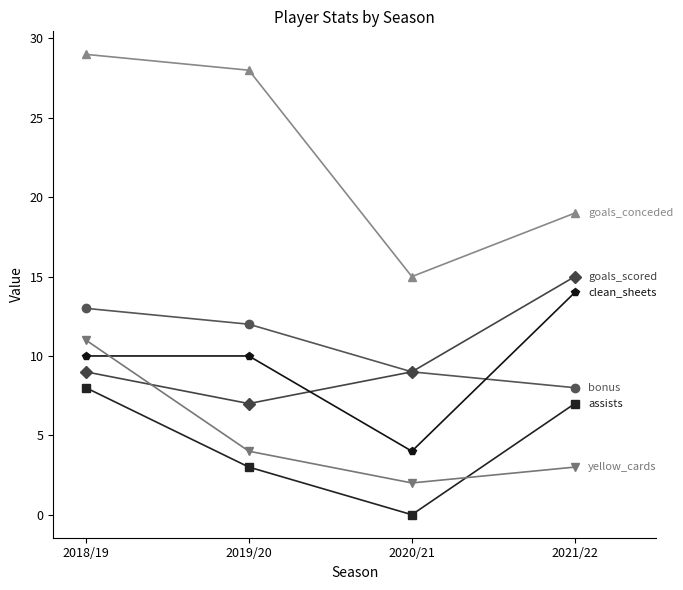

At which category is the sum across all series the highest?

2018/19